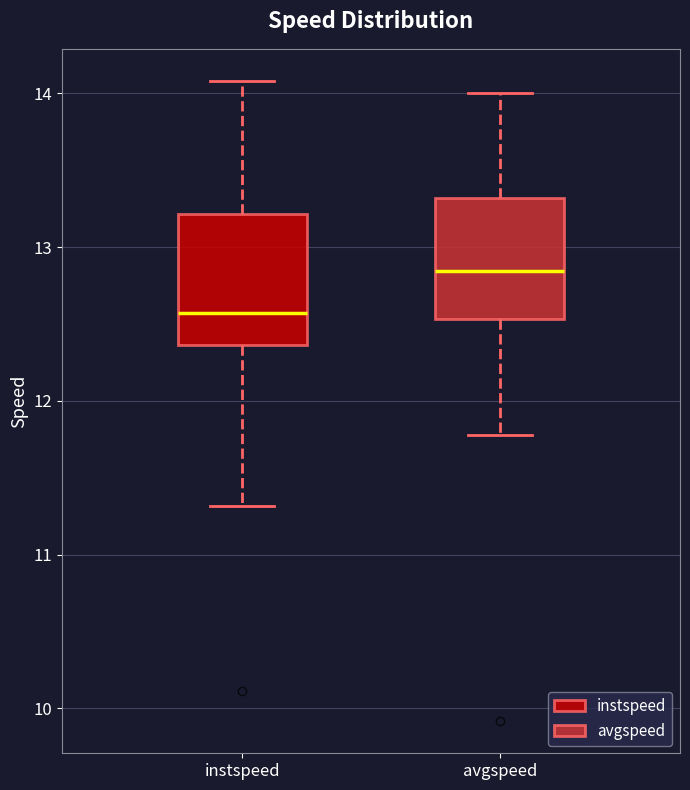

Where does the upper whisker of the box for avgspeed end on the y-axis? The values are not printed on the chart, so give them approximately, as read against the axis.

14.0